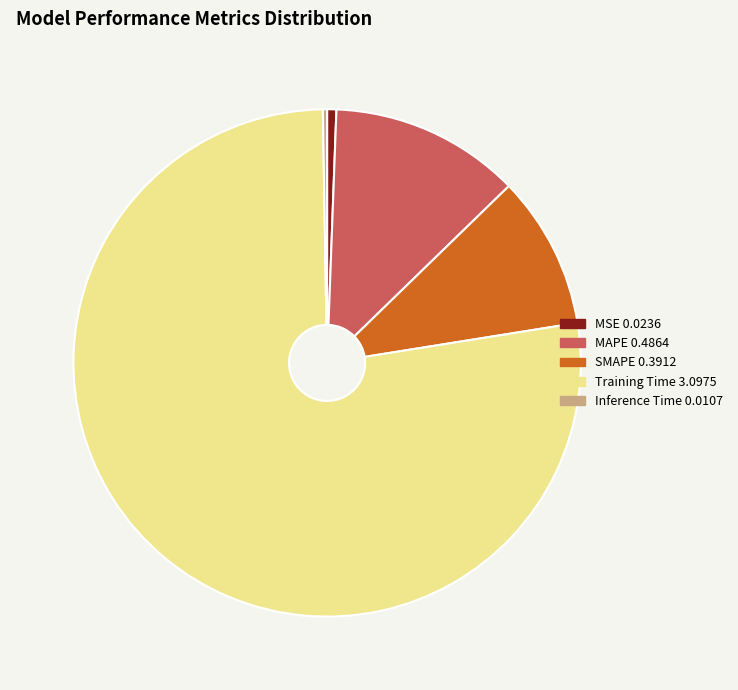

Does Training Time represent more than half of the total?

Yes